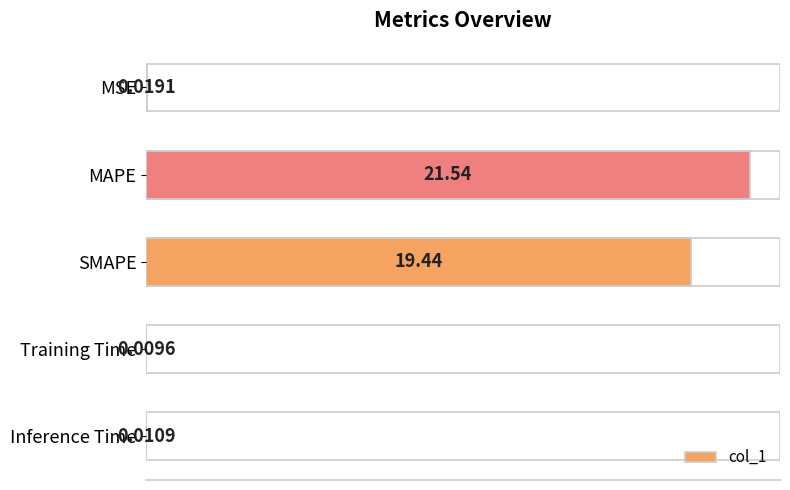

At which label is the value closest to 10?

SMAPE